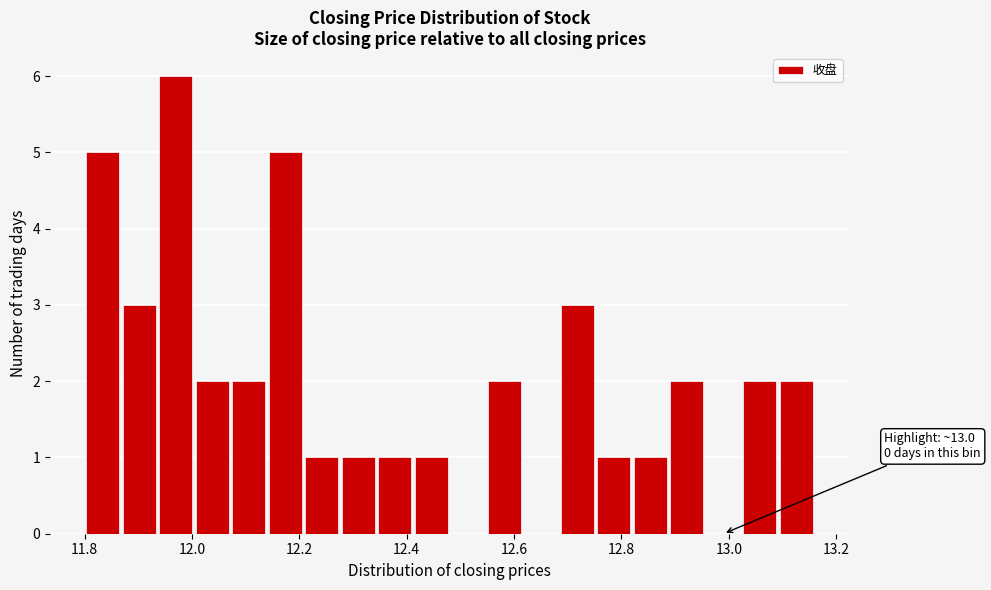

Read against the x-axis, roughly where is the centre of the tallest bar?

11.98